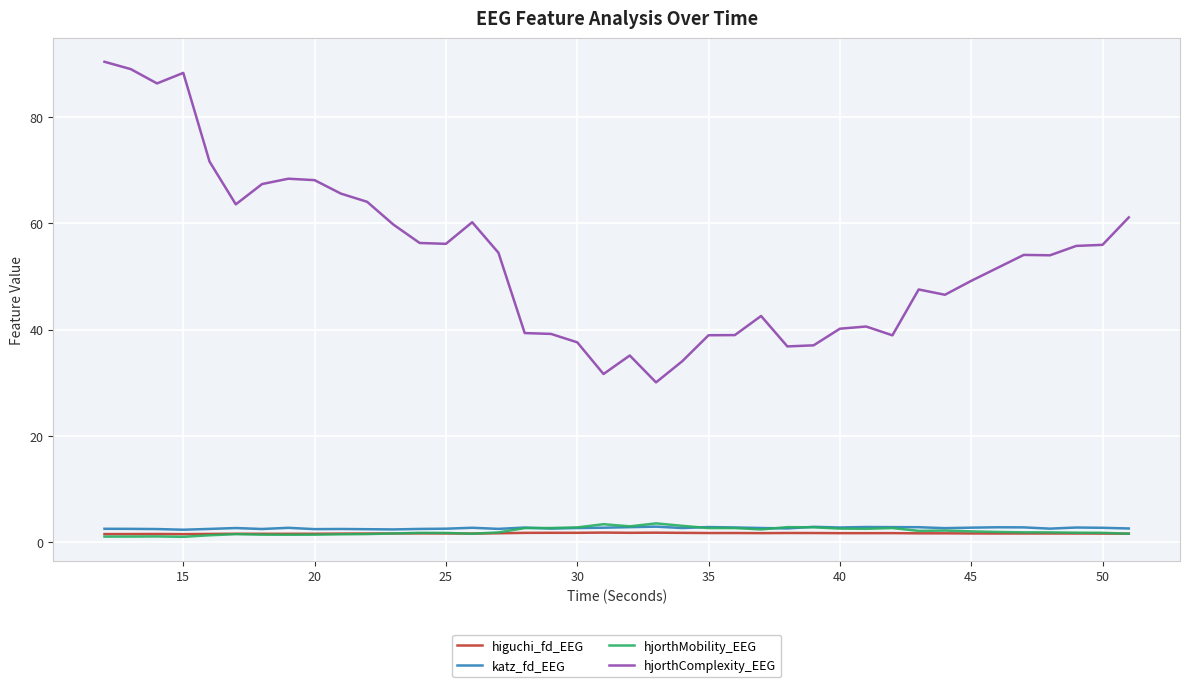

Which series has the largest total across all categories?

hjorthComplexity_EEG